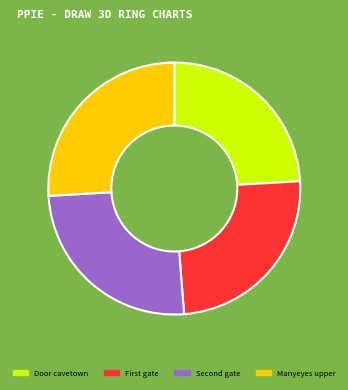

Is there a majority slice in this chart?

No